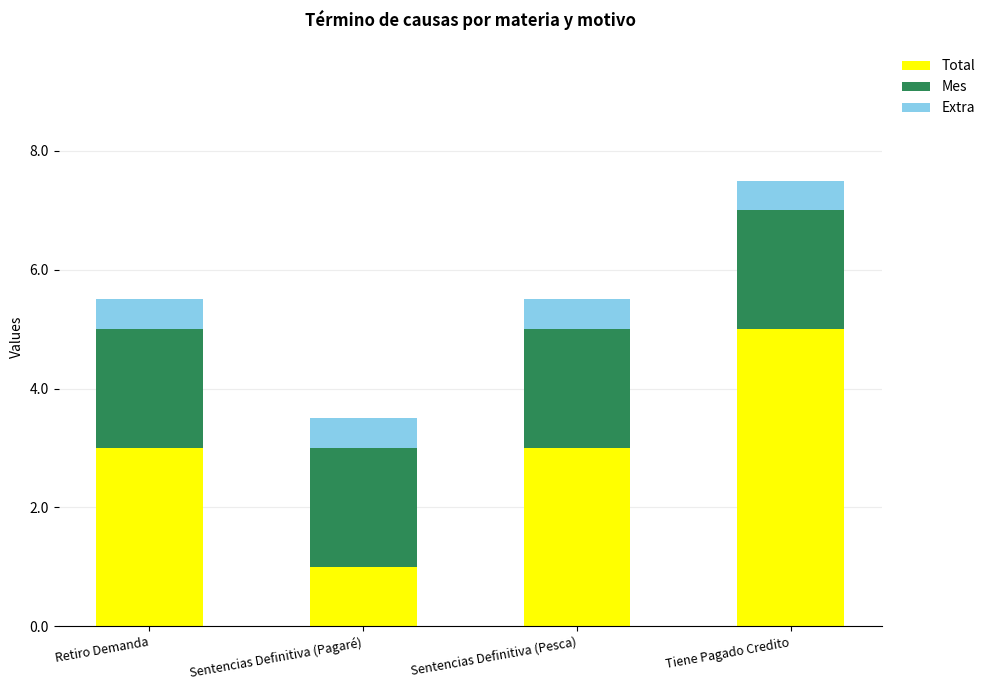

What is the total value across all series at Tiene Pagado Credito?

7.5